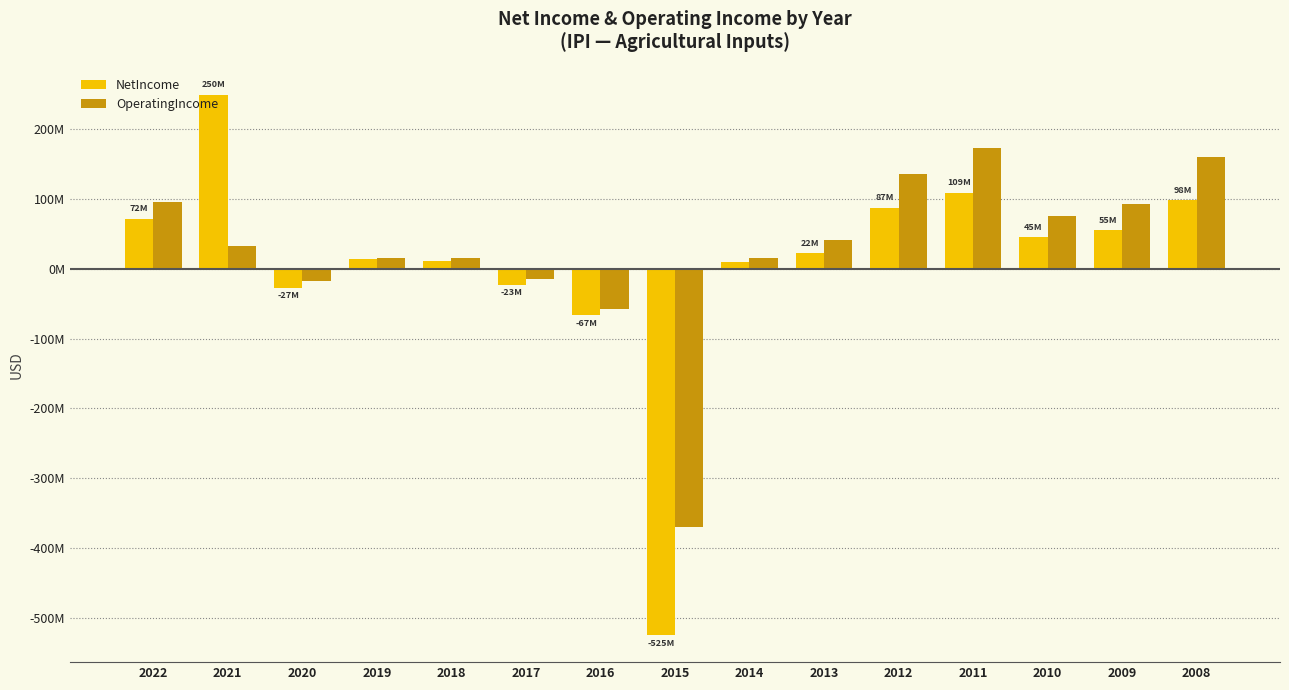

What is the spread (max minus min) of values at 2012?

47958000